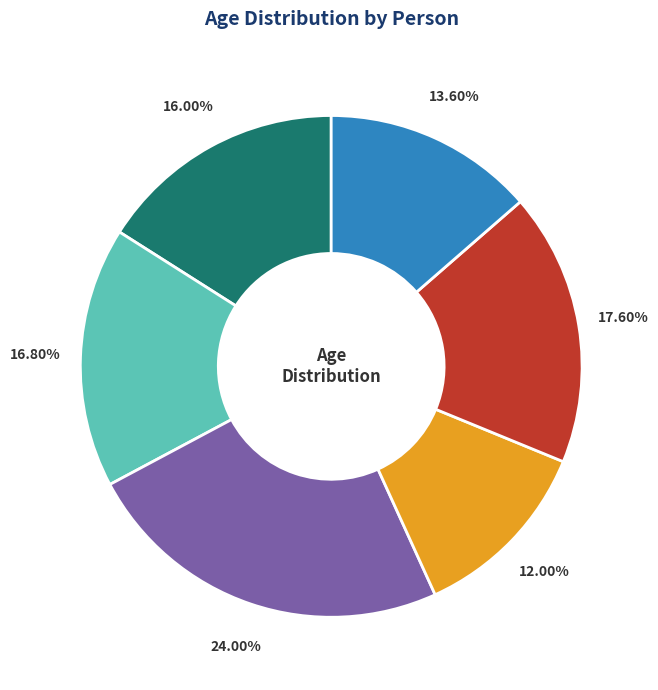

Is there a majority slice in this chart?

No